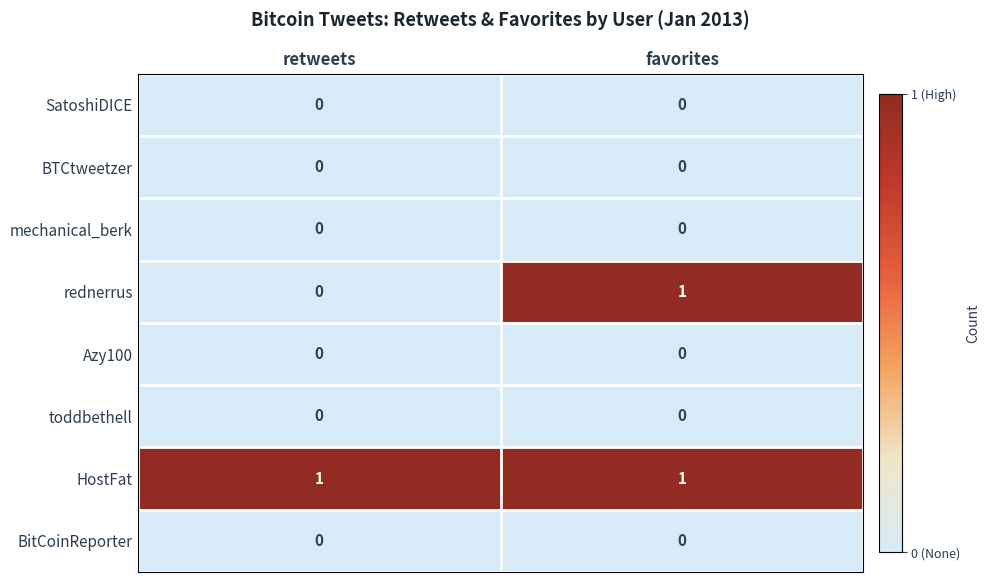

Reading left to right, extract all data points from this chart.

SatoshiDICE: 0	0
BTCtweetzer: 0	0
mechanical_berk: 0	0
rednerrus: 0	1
Azy100: 0	0
toddbethell: 0	0
HostFat: 1	1
BitCoinReporter: 0	0